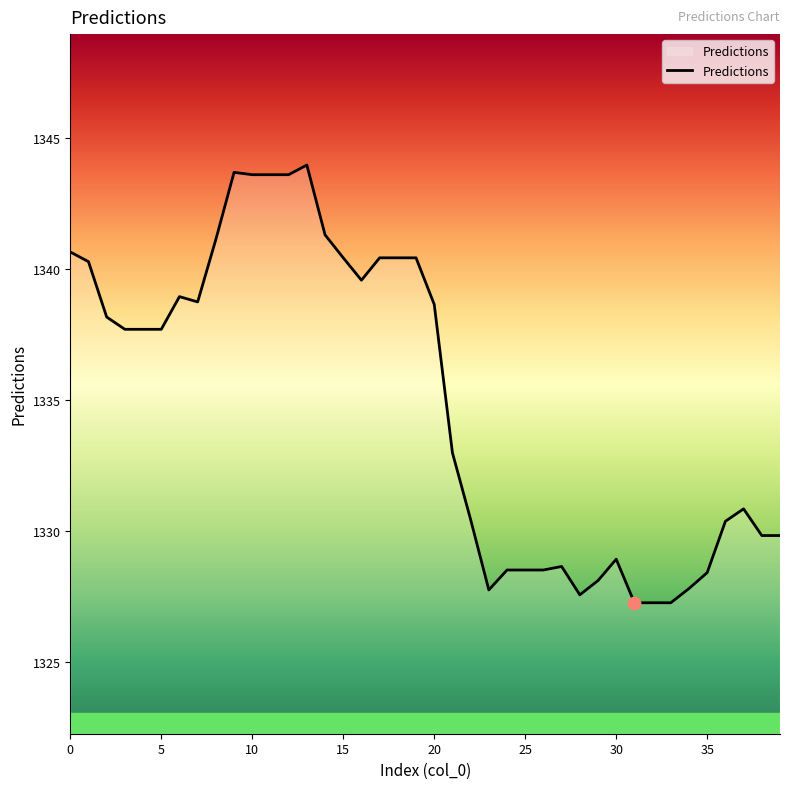

What is the difference between the maximum and minimum values?

16.7